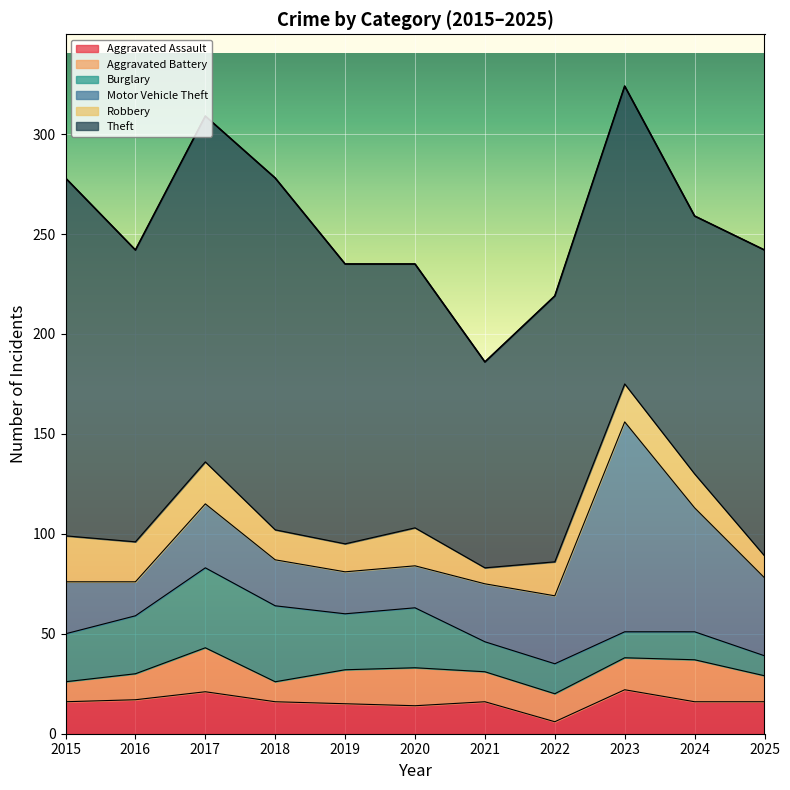

The value of Motor Vehicle Theft at 2017 is 44. True or false?

False